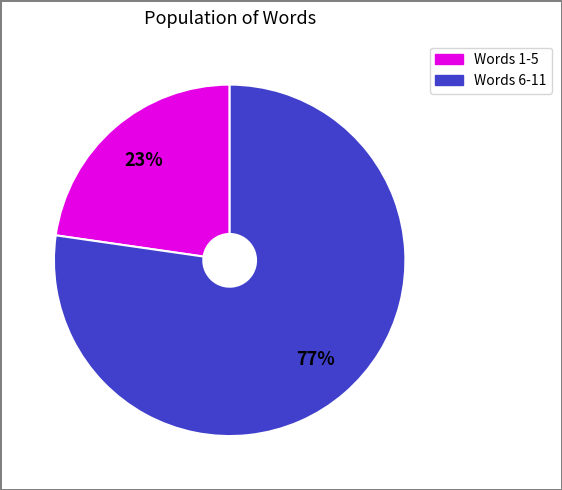

Does any single category account for the majority?

Yes